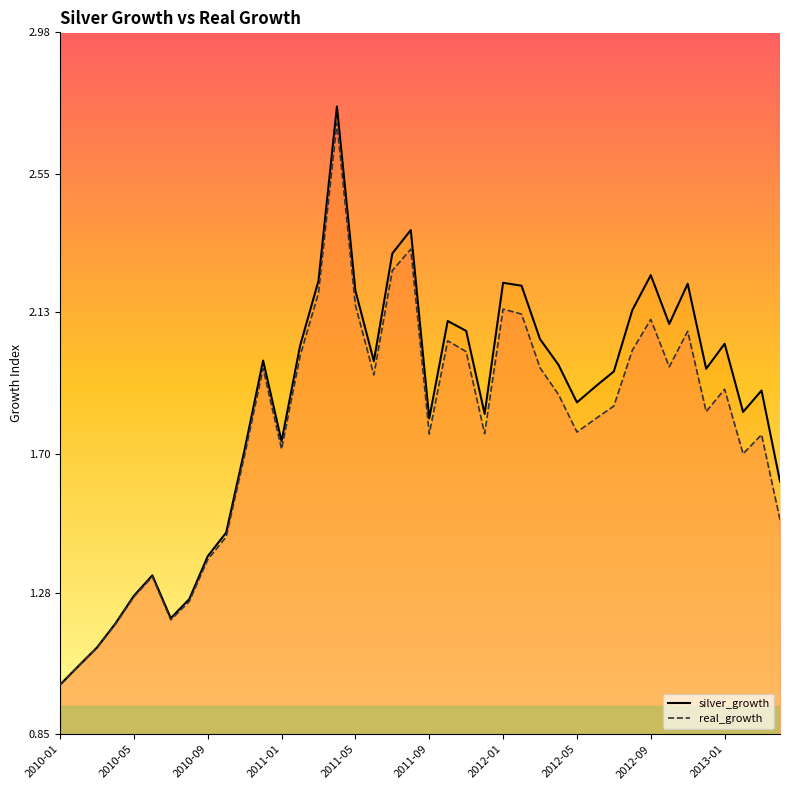

In real_growth_line, how many points are lower than both neighbors (excluding endpoints)?

9